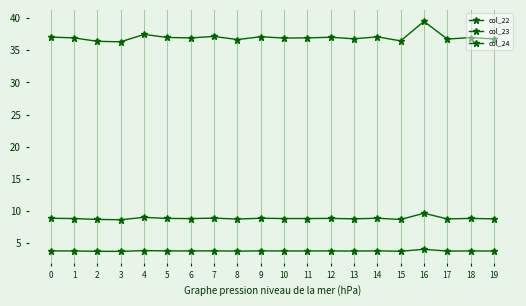

List the labels in order of col_24 value, smallest first.

3, 2, 15, 8, 17, 19, 13, 6, 10, 1, 11, 18, 5, 12, 0, 9, 14, 7, 4, 16